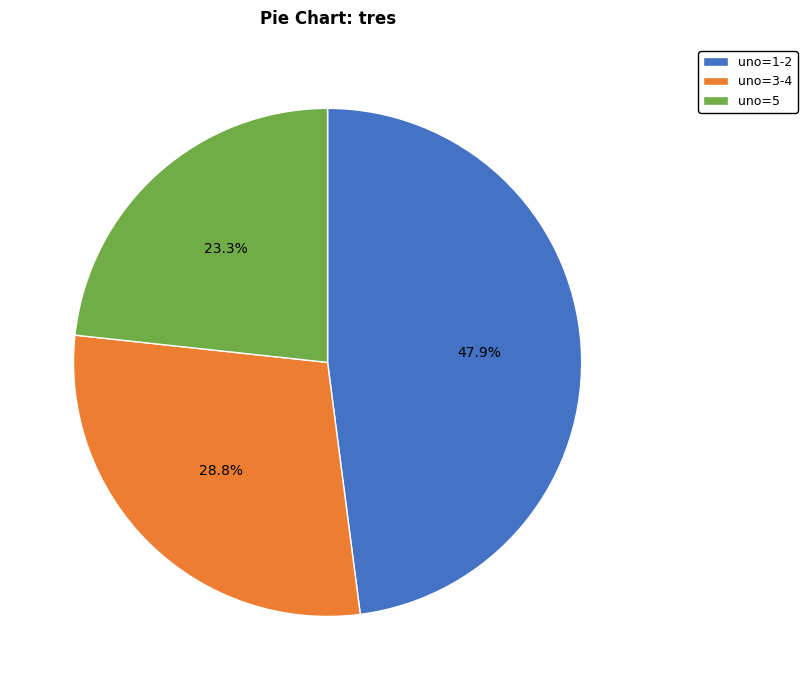

Rank the categories by value from highest to lowest.

uno=1-2, uno=3-4, uno=5